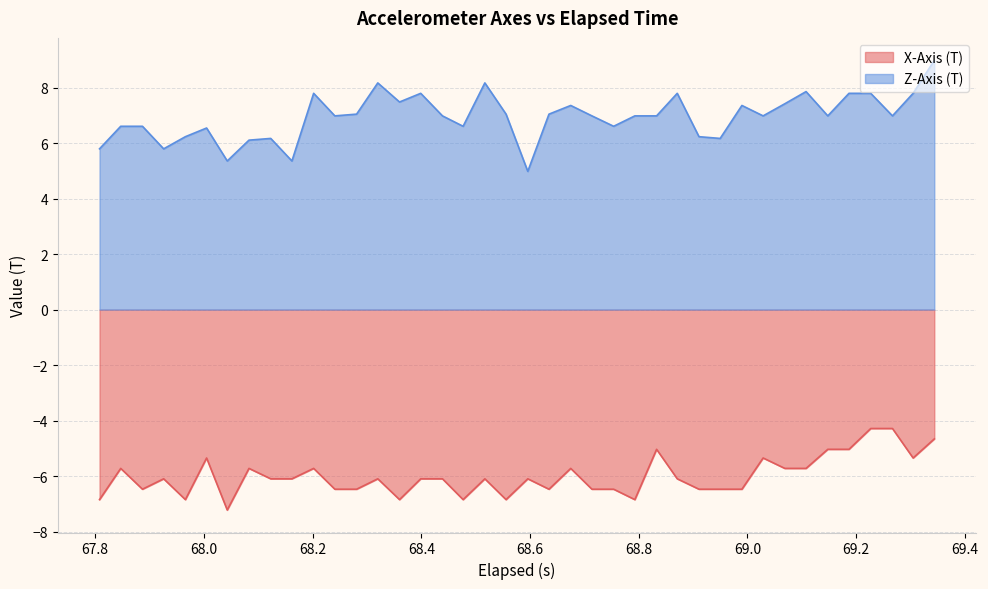

What is the smallest value displayed?

-7.2